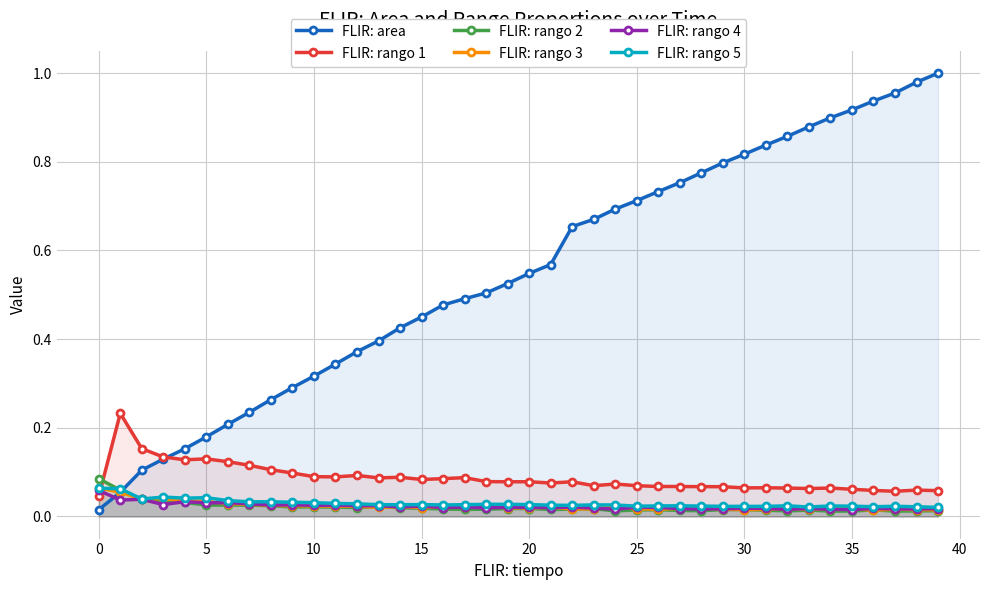

After their last crossing, which series has the higher values: FLIR: rango 1 or FLIR: rango 4?

FLIR: rango 1